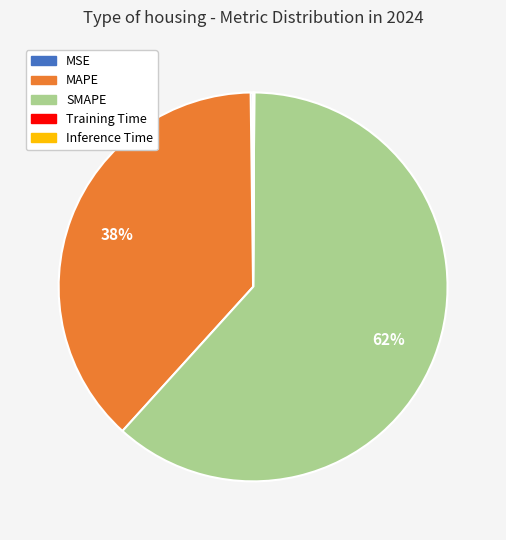

Which slice represents more than half of the pie?

SMAPE